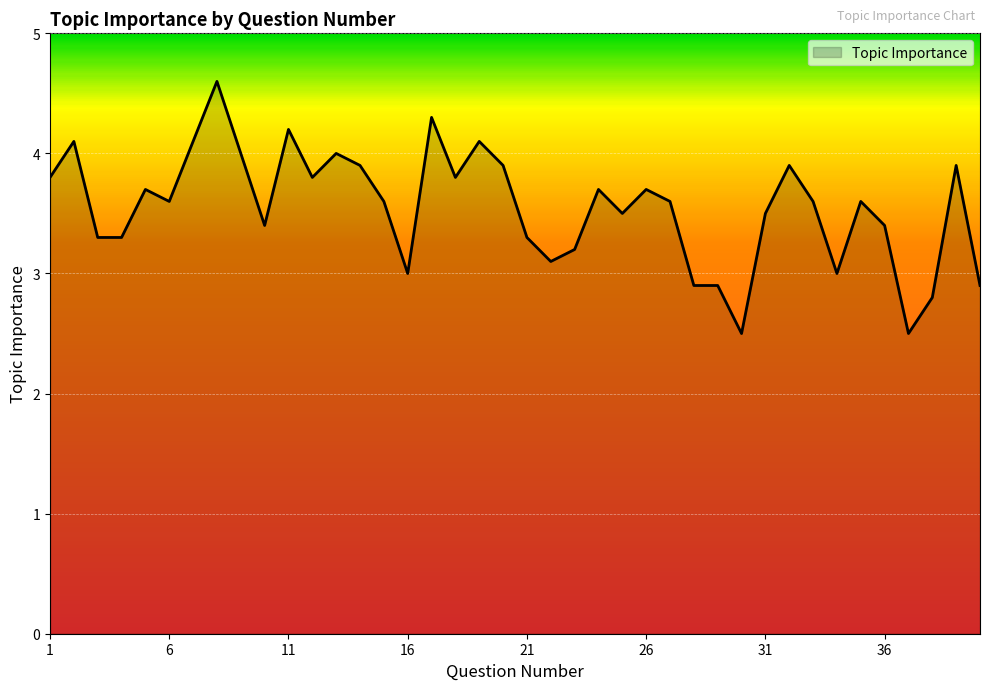

What is the maximum value shown in the chart?

4.6